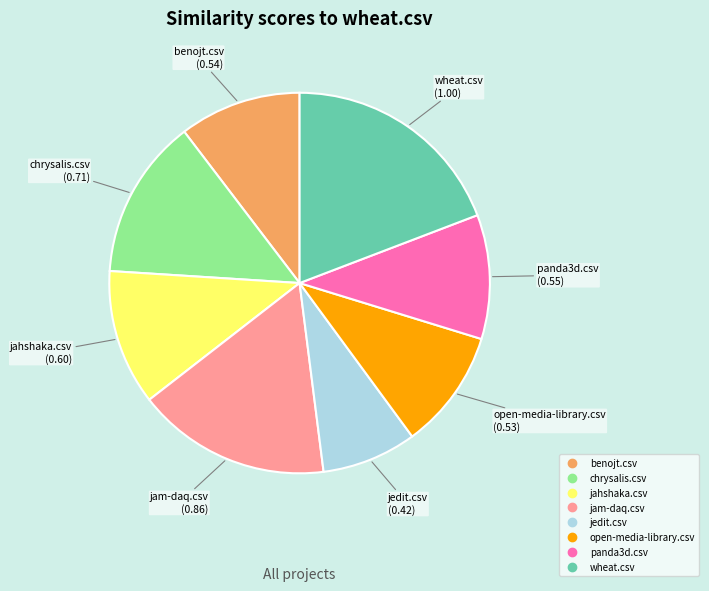

Is there any slice that represents more than half of the pie?

No